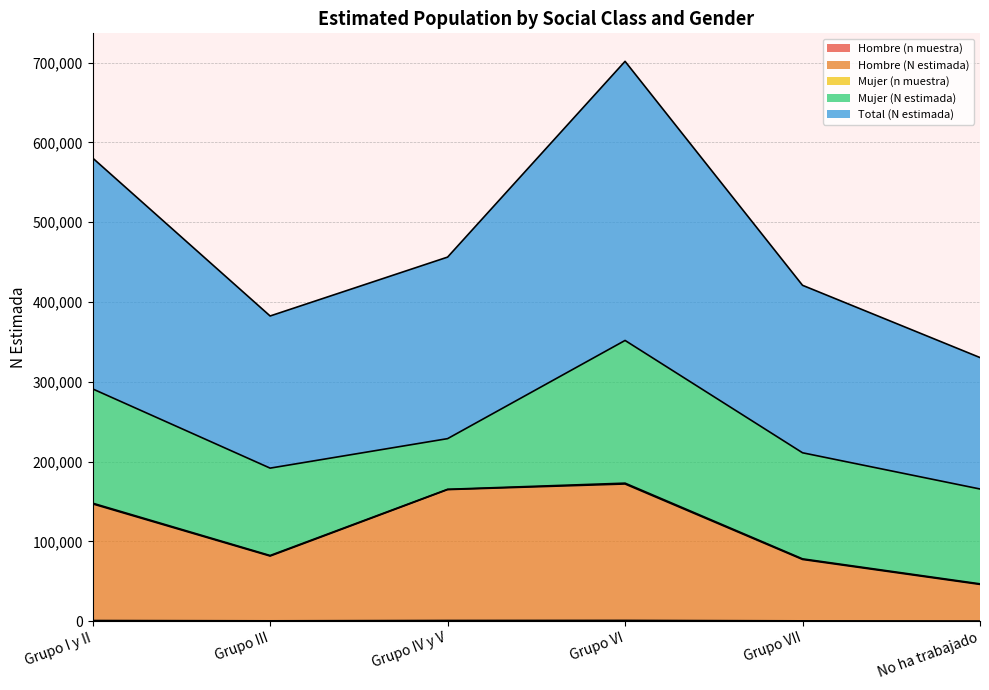

At which label does Total (N estimada) first exceed 456312?

Grupo I y II